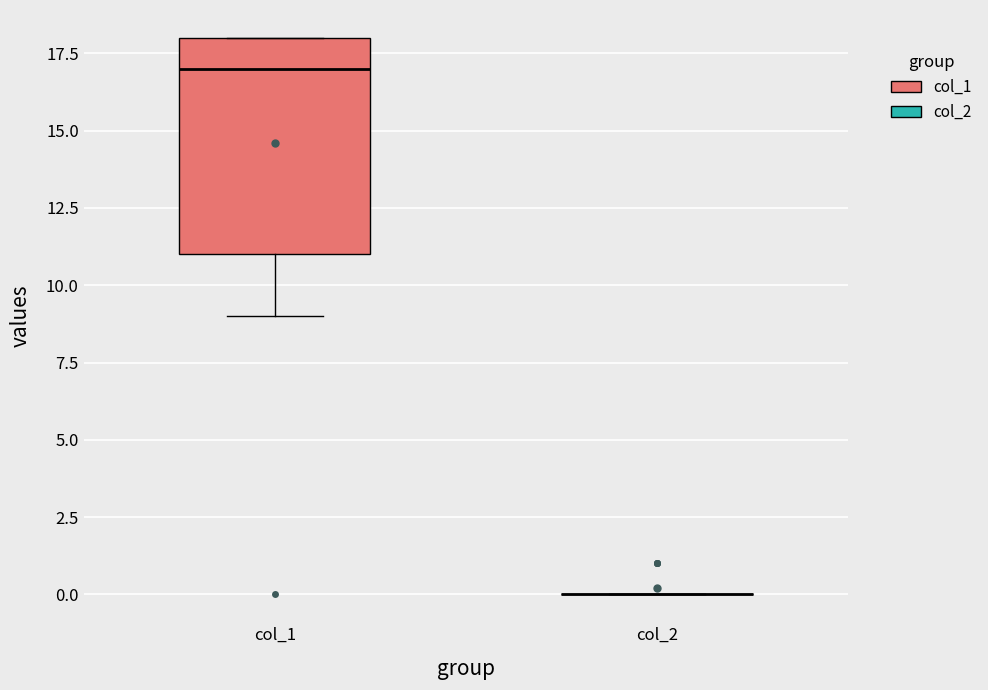

Reading left to right, transcribe this box plot: for each box, give where its median line is, the range the box spans, and where its two whiskers end, as read against the y-axis. The values are not printed on the chart, so give them approximately, as read against the axis.

col_1: median 17, box 11 to 18, whiskers 9 to 18
col_2: box collapsed to a line at 0, whiskers 0 to 0